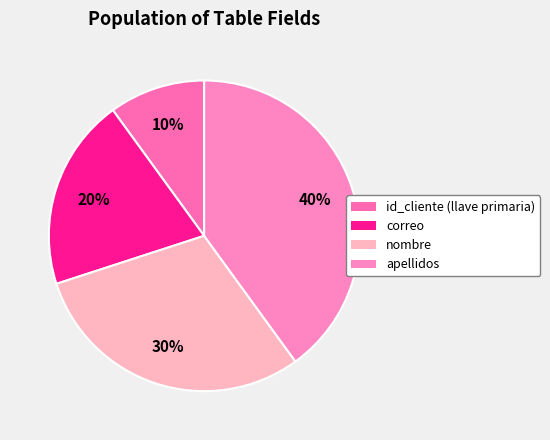

How many segments does this pie chart have?

4